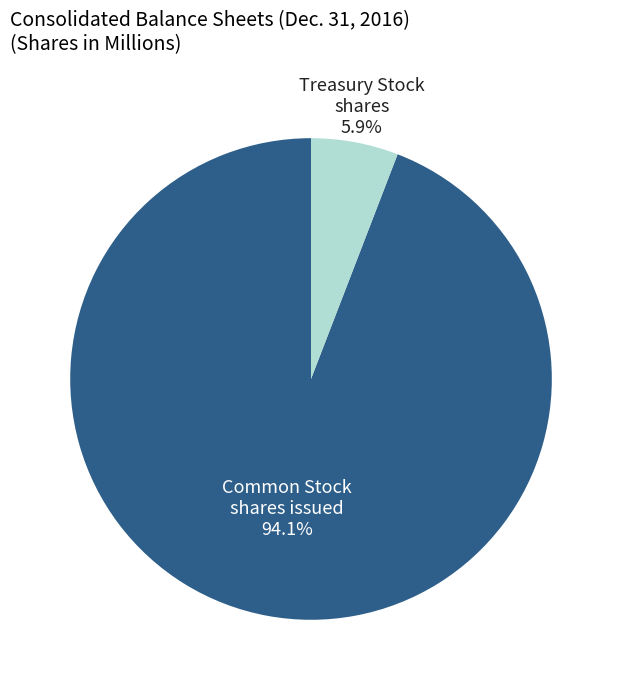

Between Treasury Stock shares and Common Stock shares issued, which is larger?

Common Stock shares issued